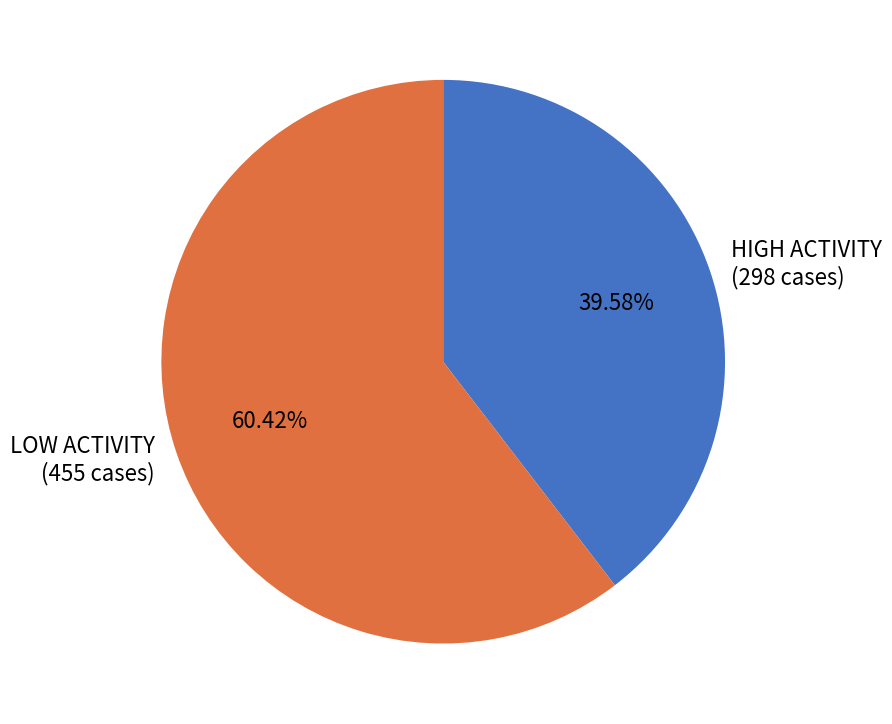

Is the sum of LOW ACTIVITY (455 cases) and HIGH ACTIVITY (298 cases) greater than half?

Yes